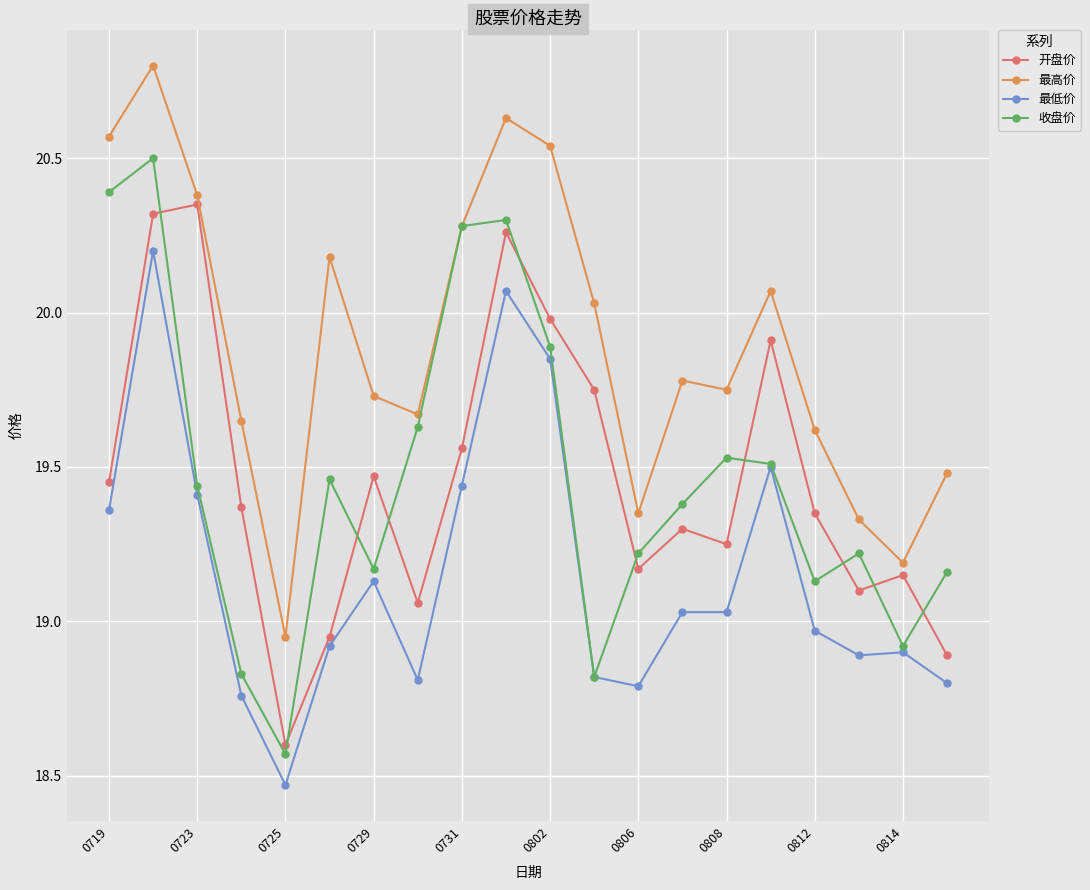

At how many categories does at least one series exceed 18?

20